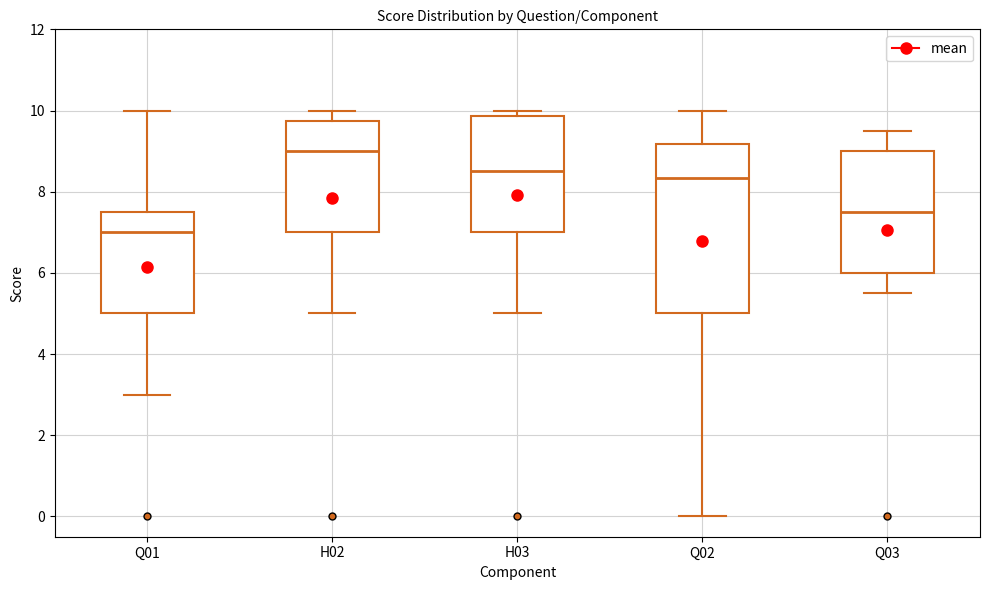

Reading left to right, read every box against the y-axis: the position of its median line, the range the box covers, and the ends of its whiskers. The values are not printed on the chart, so give them approximately, as read against the axis.

Q01: median 7.0, box 5.0 to 7.6, whiskers 3.0 to 10.0
H02: median 9.0, box 7.0 to 9.8, whiskers 5.0 to 10.0
H03: median 8.6, box 7.0 to 9.8, whiskers 5.0 to 10.0
Q02: median 8.4, box 5.0 to 9.2, whiskers 0.0 to 10.0
Q03: median 7.6, box 6.0 to 9.0, whiskers 5.6 to 9.6